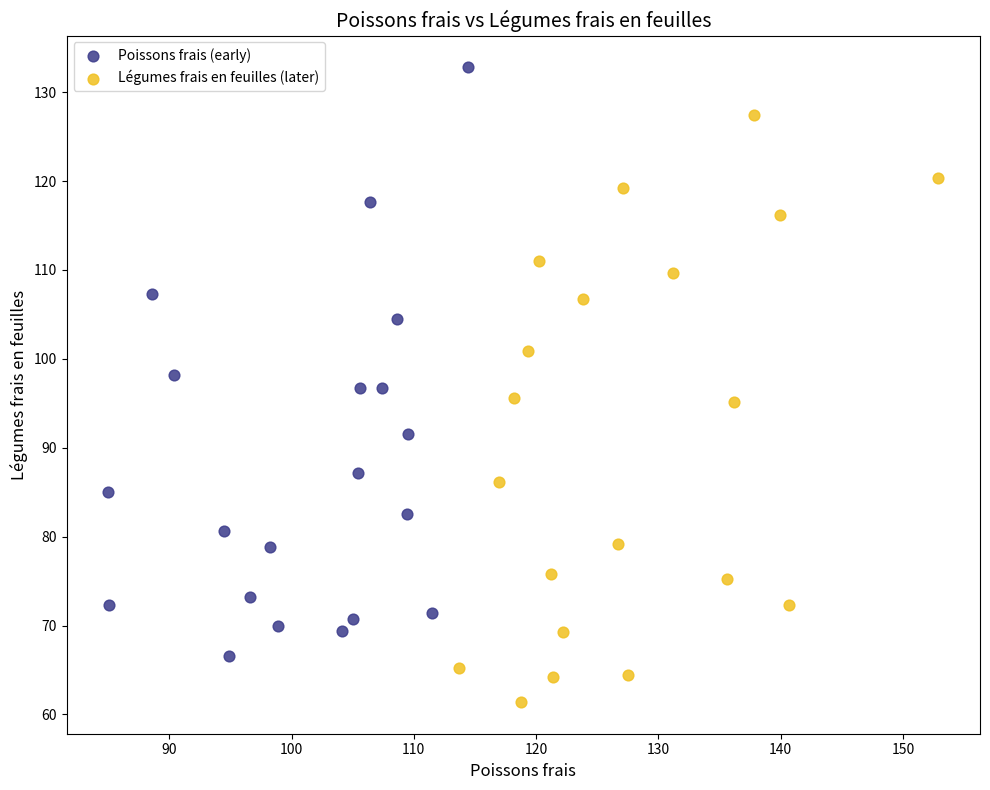

Which series reaches the minimum Y coordinate?

Légumes frais en feuilles (later)